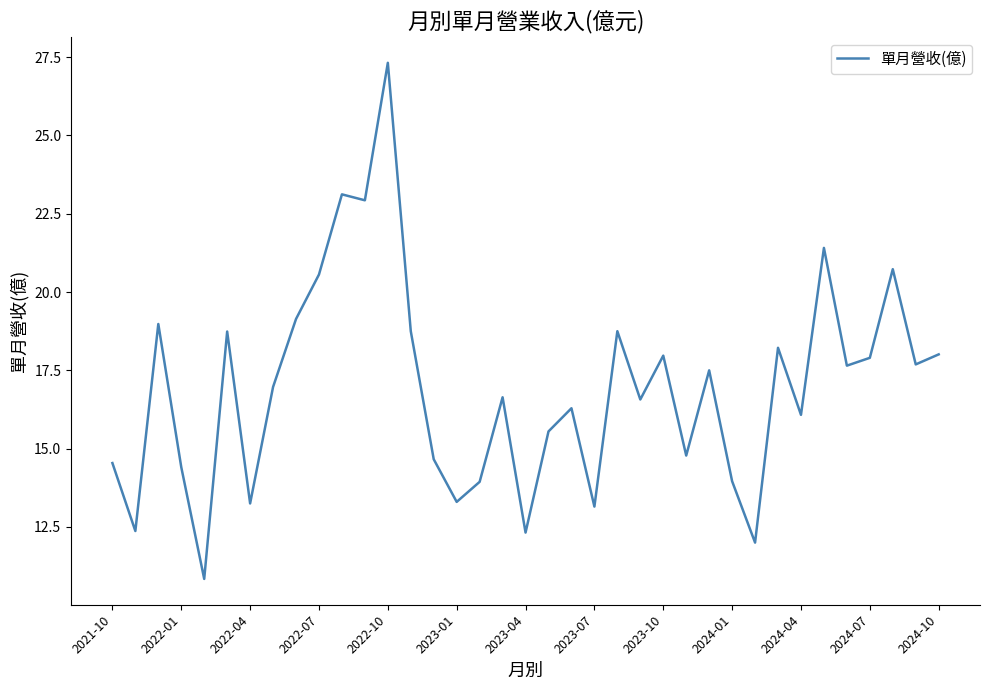

What is the smallest value displayed?

10.8